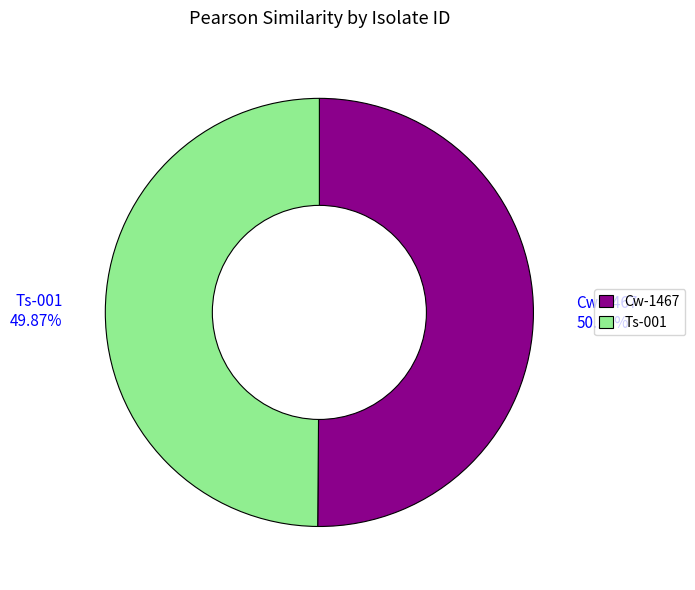

Does any single category account for the majority?

Yes